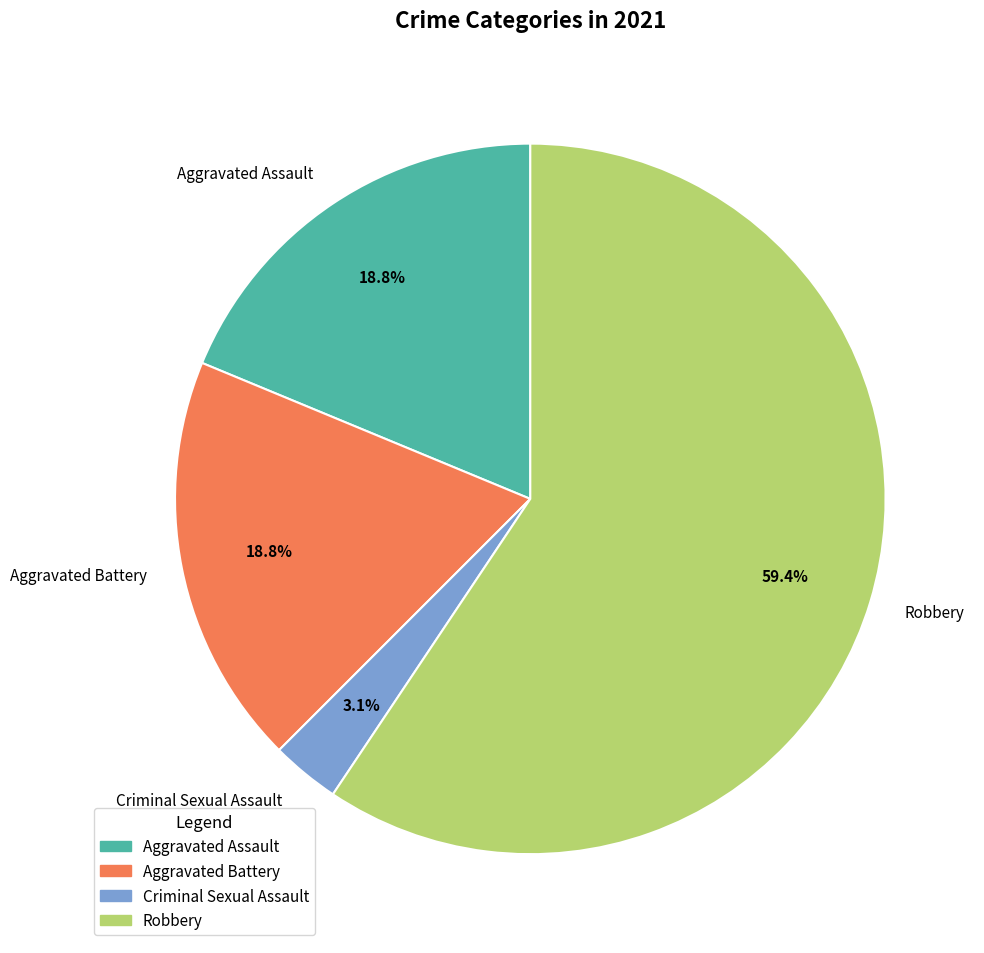

Which category has the smallest portion of the pie?

Criminal Sexual Assault